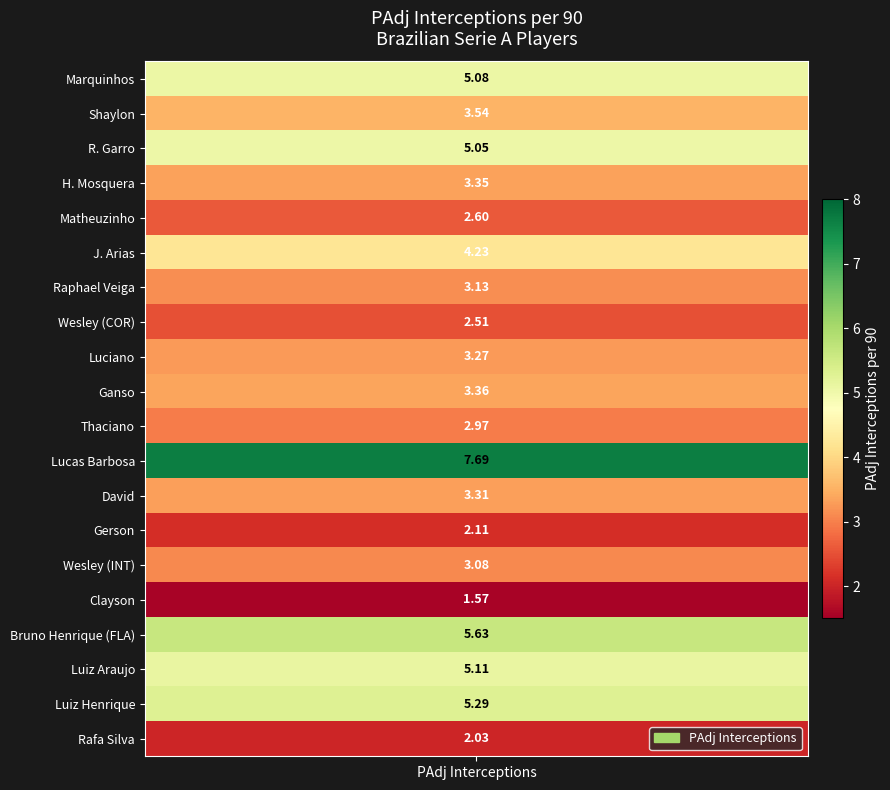

Where is the data nearest to the value 4?

5